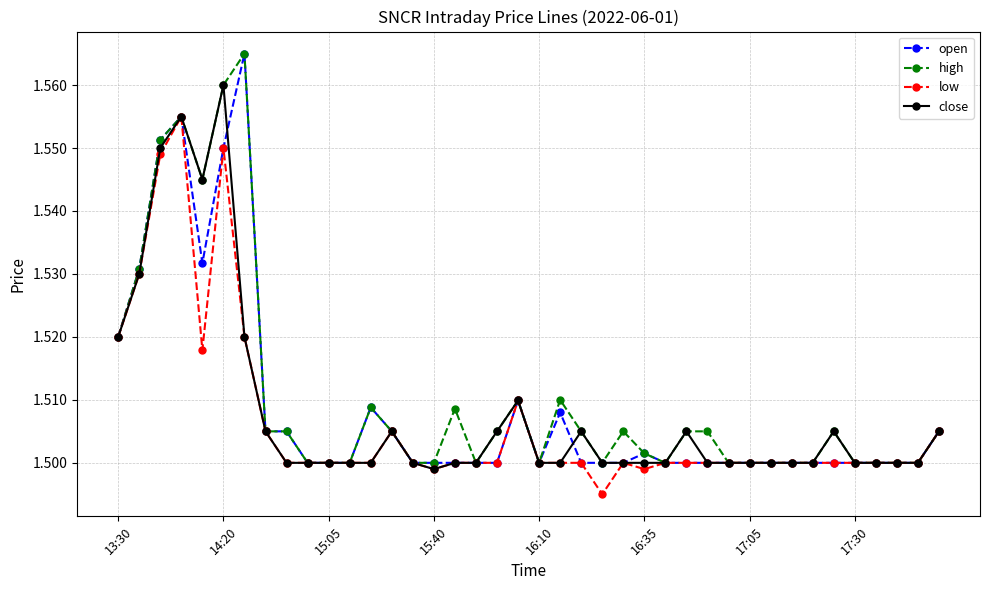

How many close values are between 1 and 2?

40